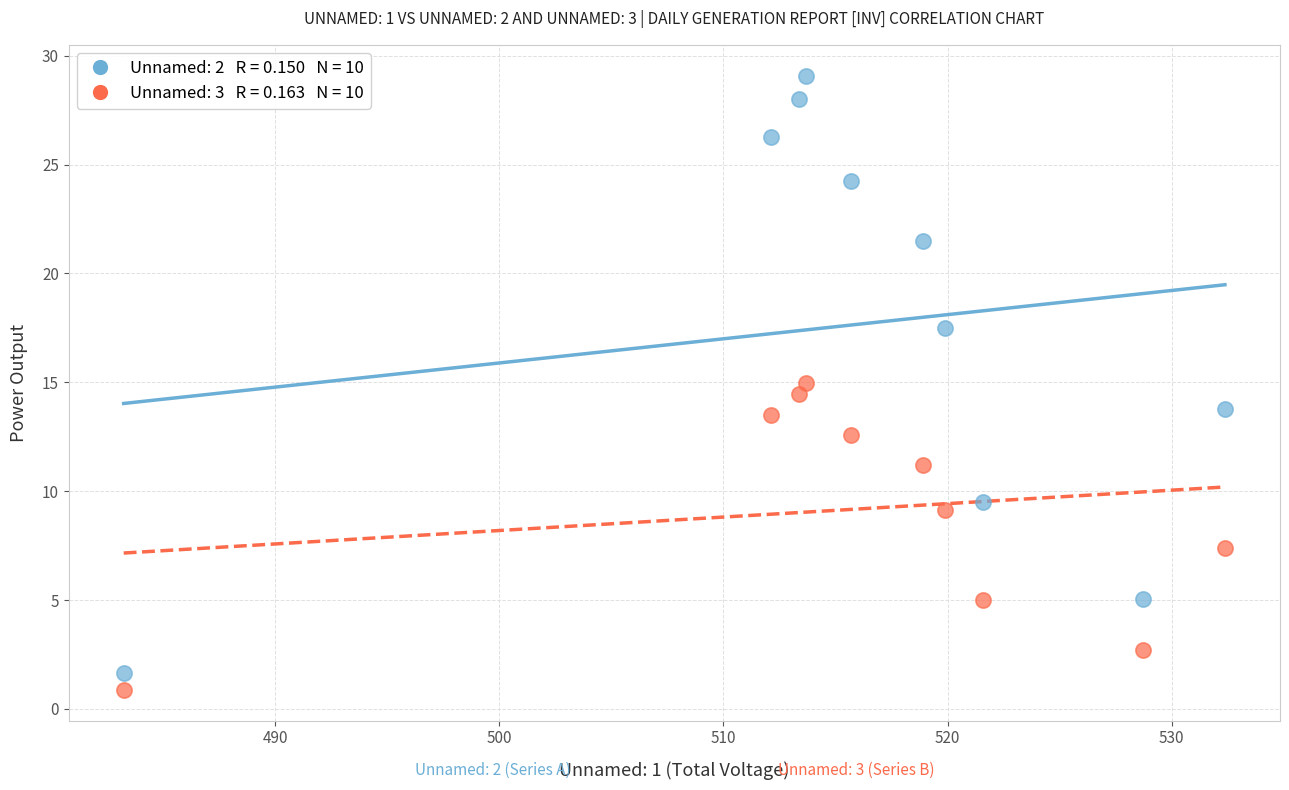

Across all data points, what is the range of Y values (max minus min)?

28.2